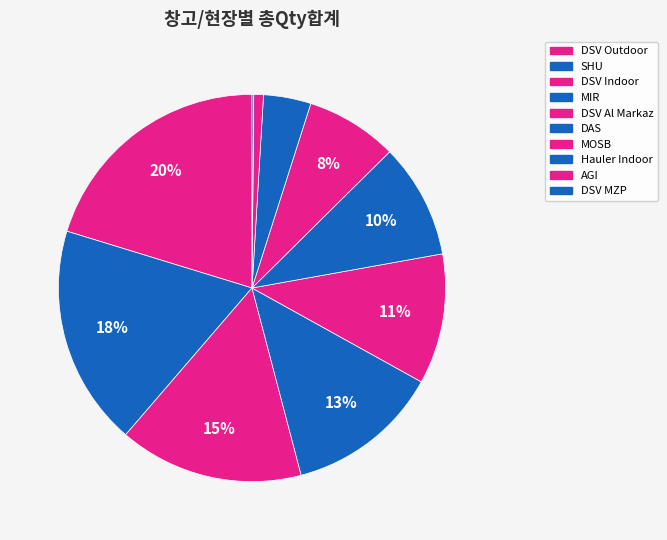

What is the change in value from DSV Al Markaz to Hauler Indoor?

-685